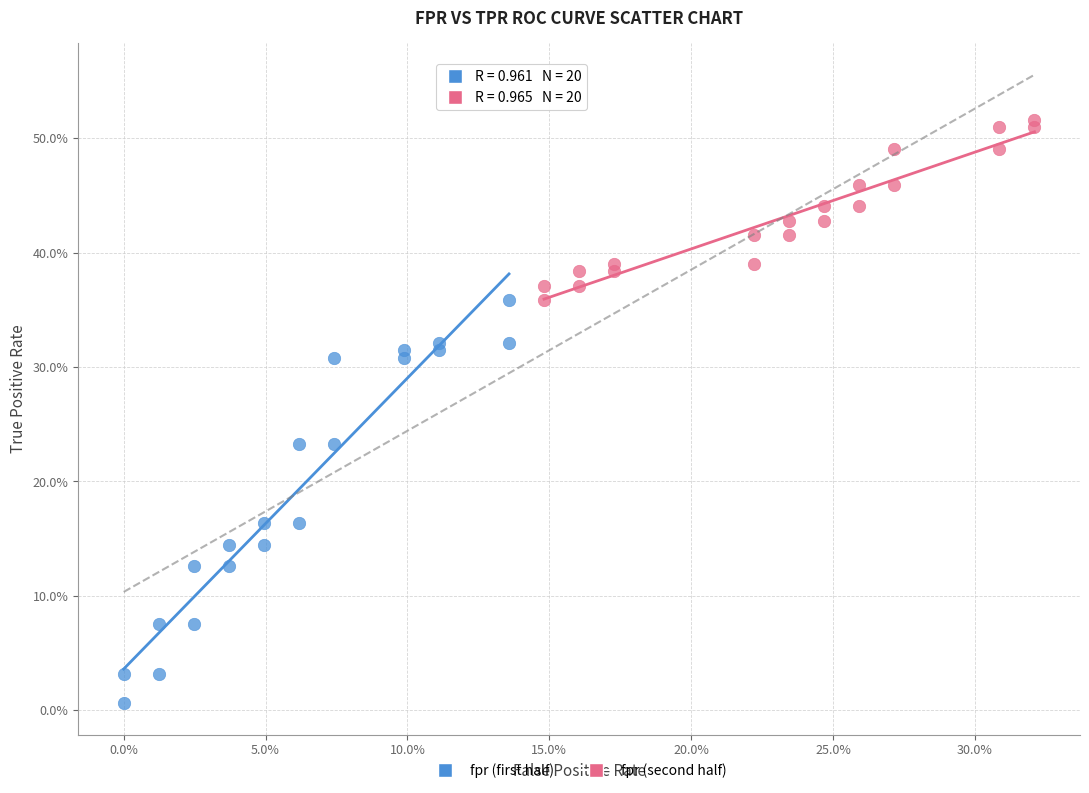

Which series has the widest spread of Y values?

fpr (first half)